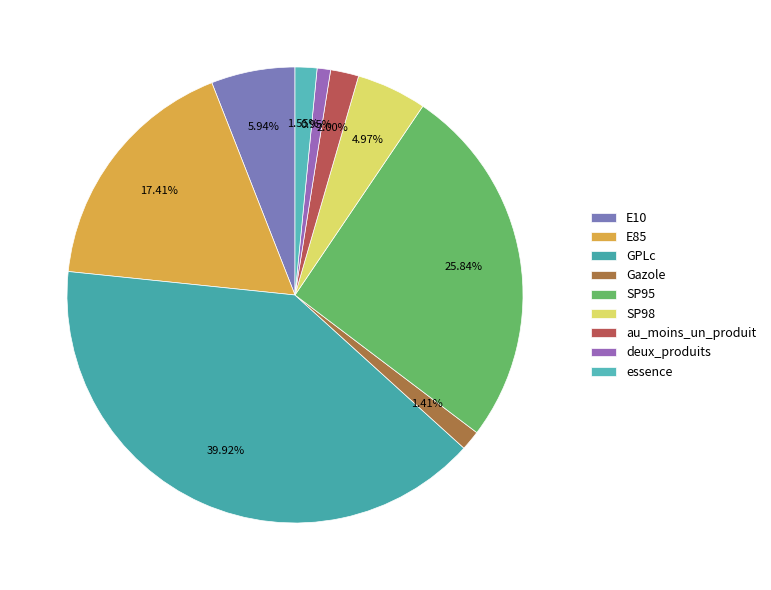

To the nearest percent, what is the difference between the largest and smallest slice percentages?

39%